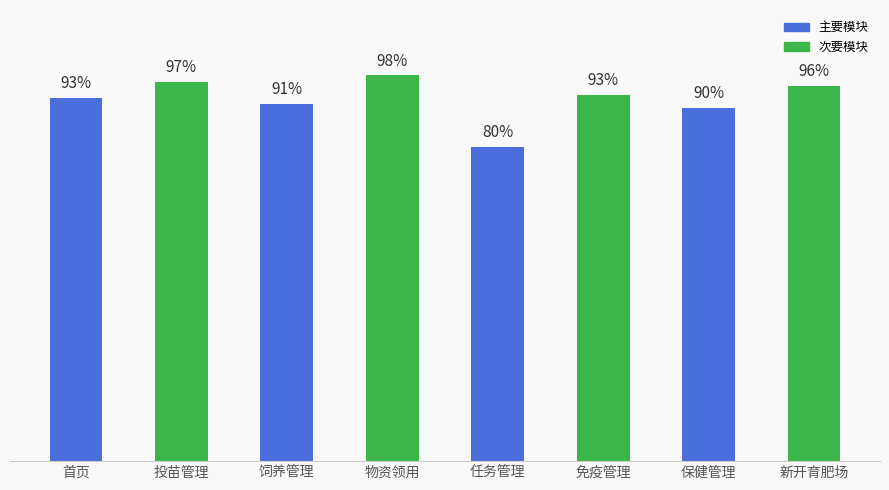

Which has a higher value, 投苗管理 or 物资领用?

物资领用